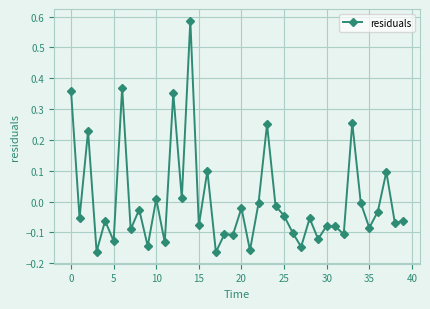

True or false: there are more than 1 points higher than both neighbors.

True